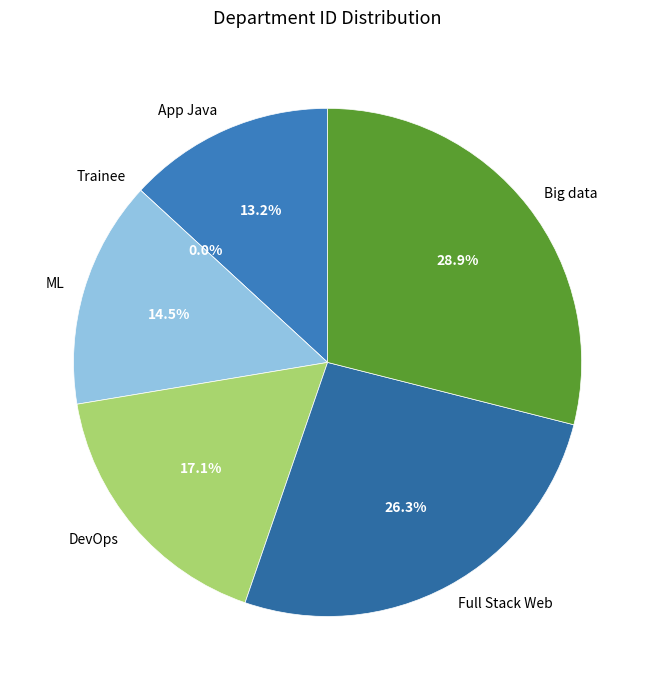

True or false: Full Stack Web accounts for 26% of the total.

True